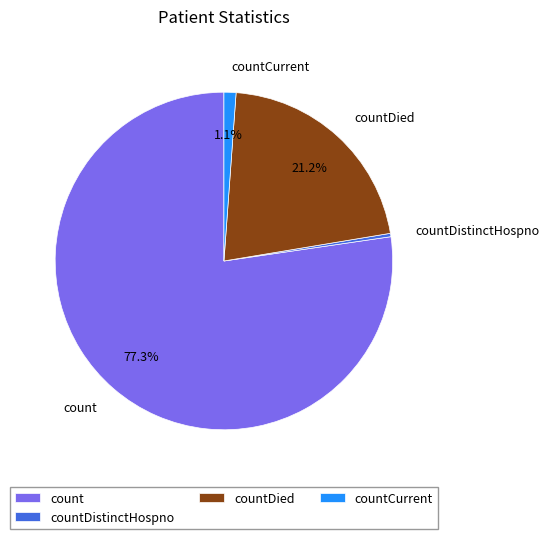

How much of the chart is everything except countDied?

78.8%